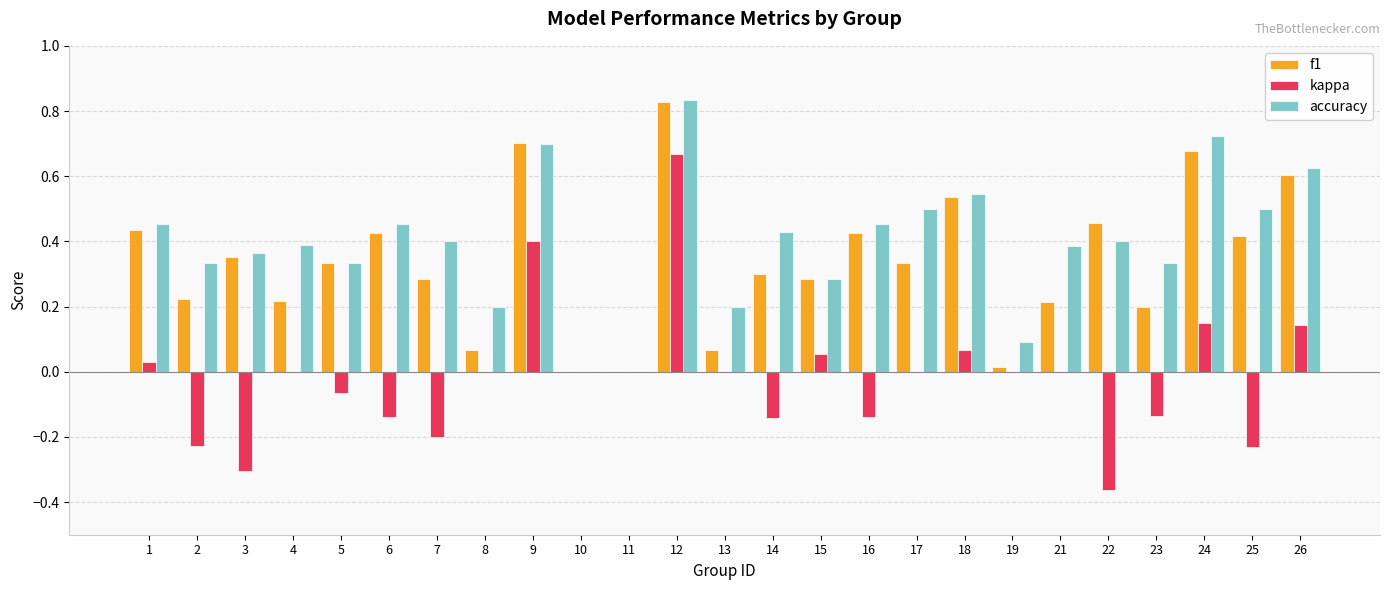

What is the sum of all accuracy values?

9.9